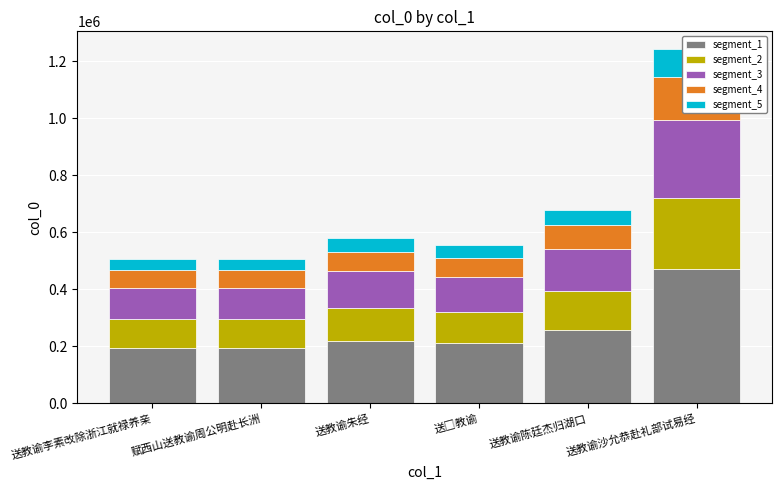

What position from the left is 赋西山送教谕周公明赴长洲?

2